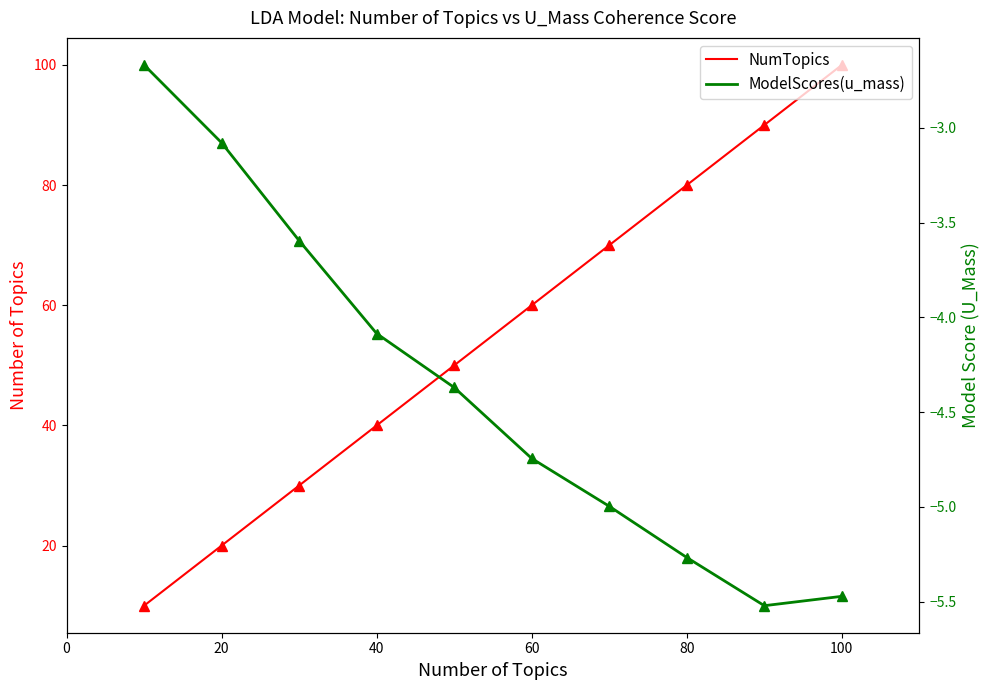

True or false: NumTopics and ModelScores(u_mass) cross at least once.

False